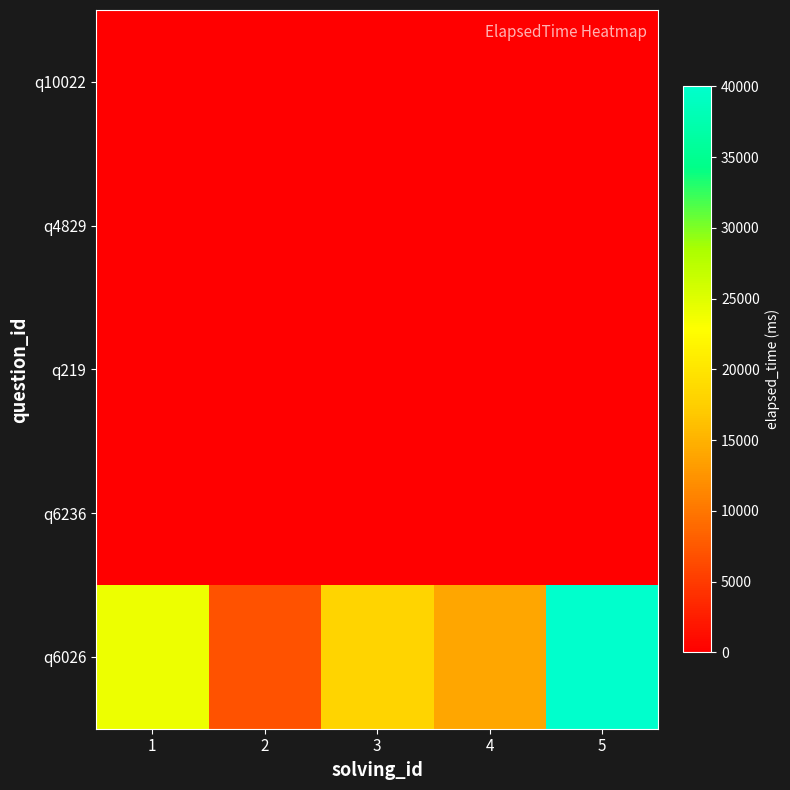

What is the total value across all series at 3?

18000